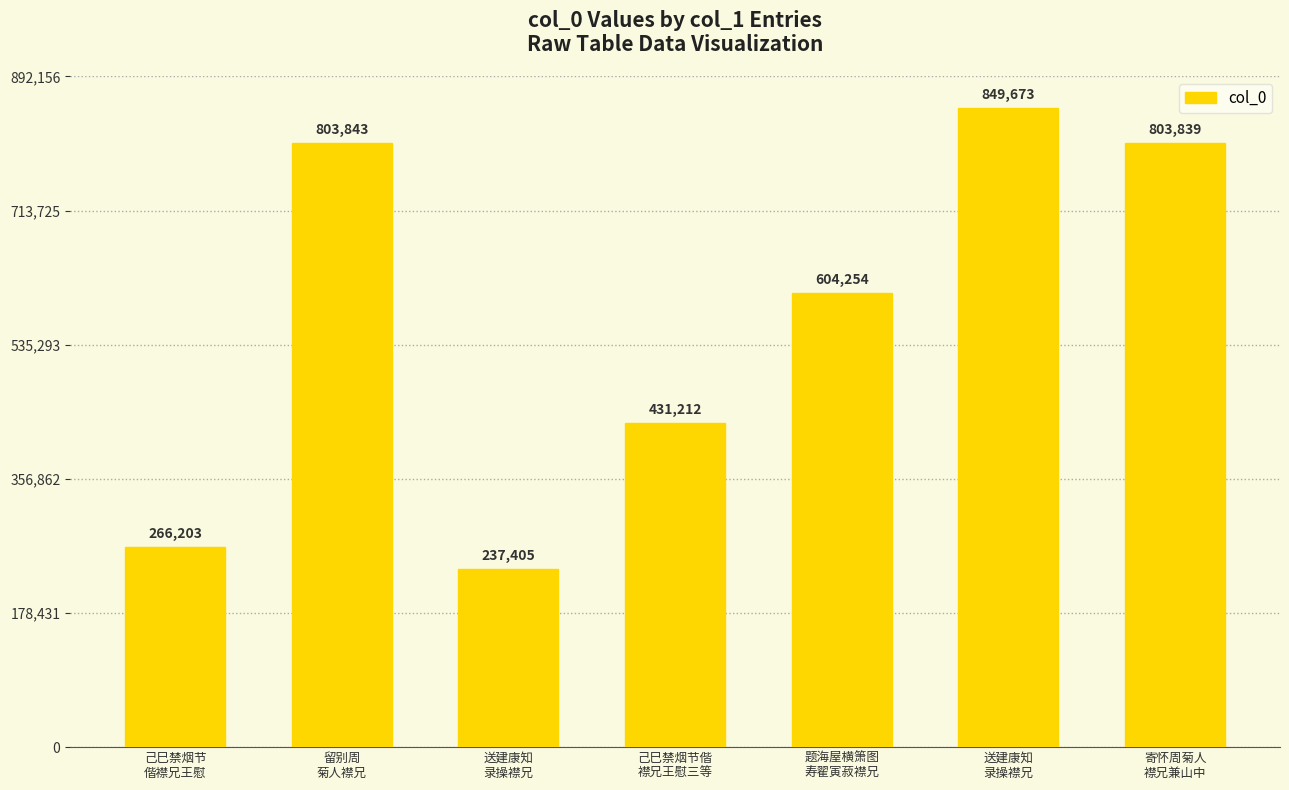

What is the label of the 6th bar from the right?

留别周
菊人襟兄